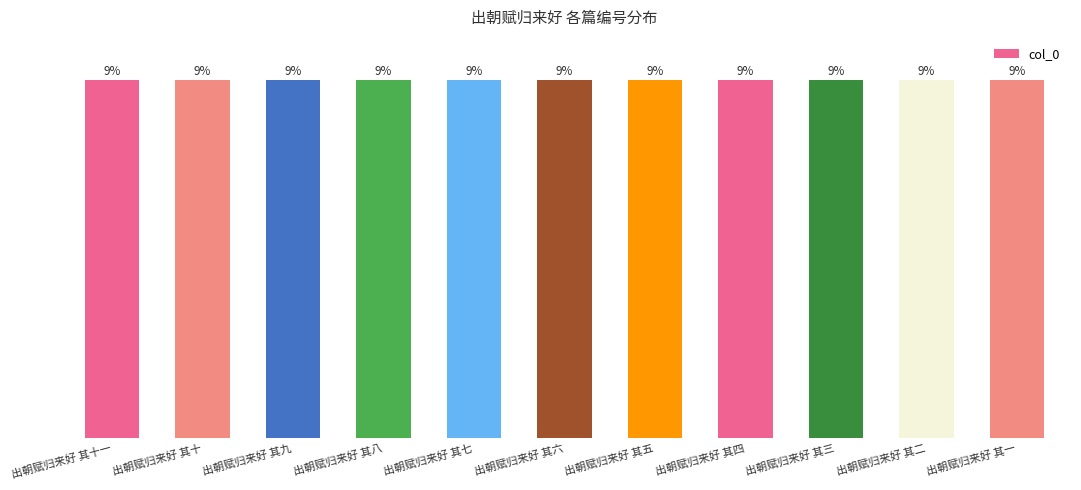

What is the difference between the values at 出朝赋归来好 其五 and 出朝赋归来好 其九?

4